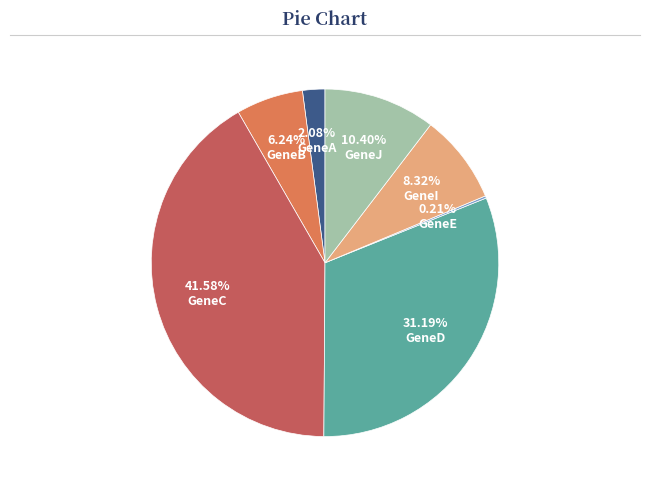

Is there a majority slice in this chart?

No